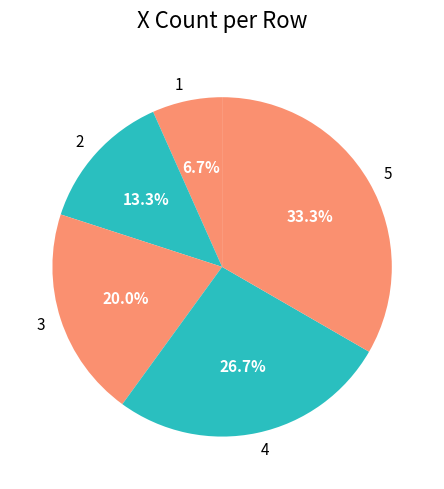

Which category has the biggest portion of the pie?

5